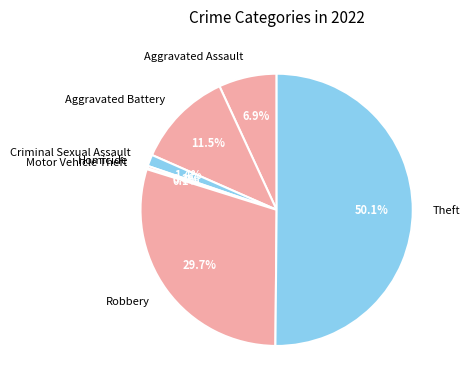

To the nearest percent, what portion does Theft represent?

50%